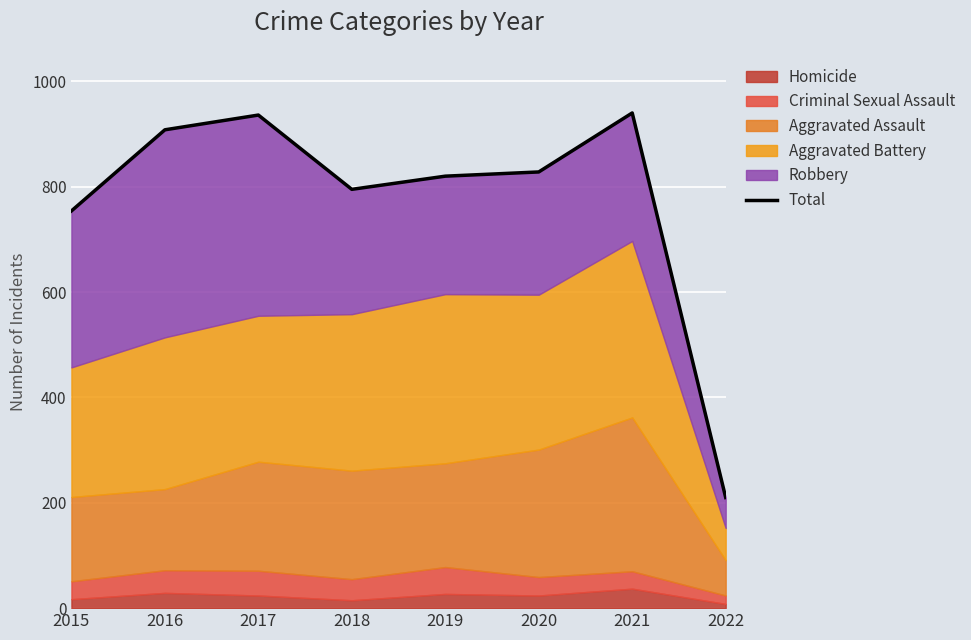

List the labels in order of value, largest first.

2021, 2017, 2016, 2020, 2019, 2018, 2015, 2022